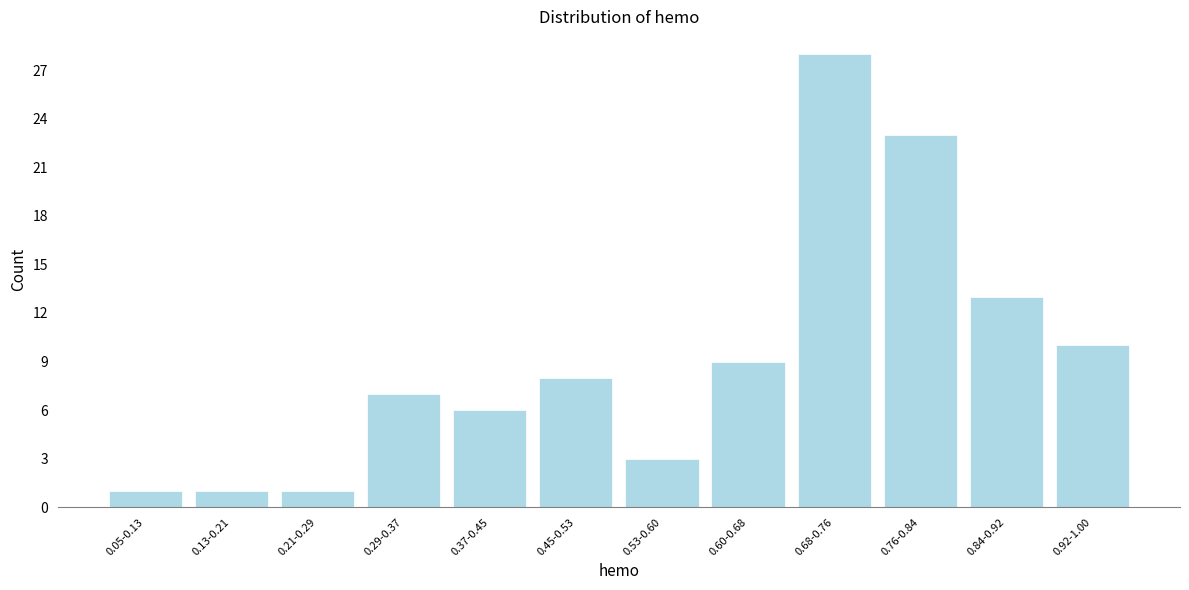

Reading right to left, what are all the values shown in this chart?

0.92-1.00=10	0.84-0.92=13	0.76-0.84=23	0.68-0.76=28	0.60-0.68=9	0.53-0.60=3	0.45-0.53=8	0.37-0.45=6	0.29-0.37=7	0.21-0.29=1	0.13-0.21=1	0.05-0.13=1